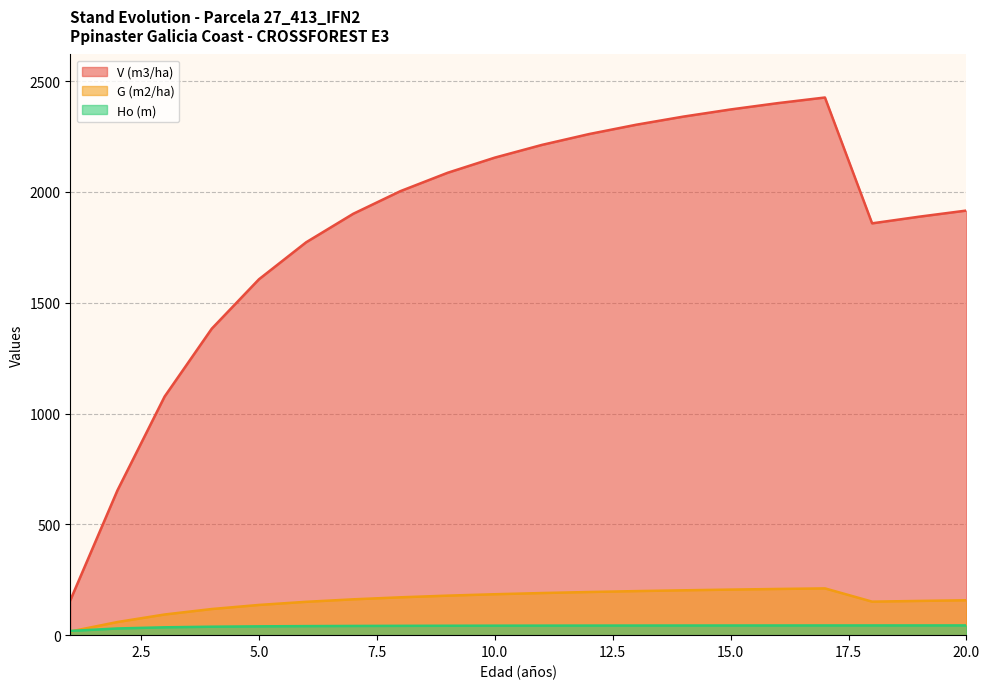

Is it true that Ho (m) equals 43.8 at 17?

True